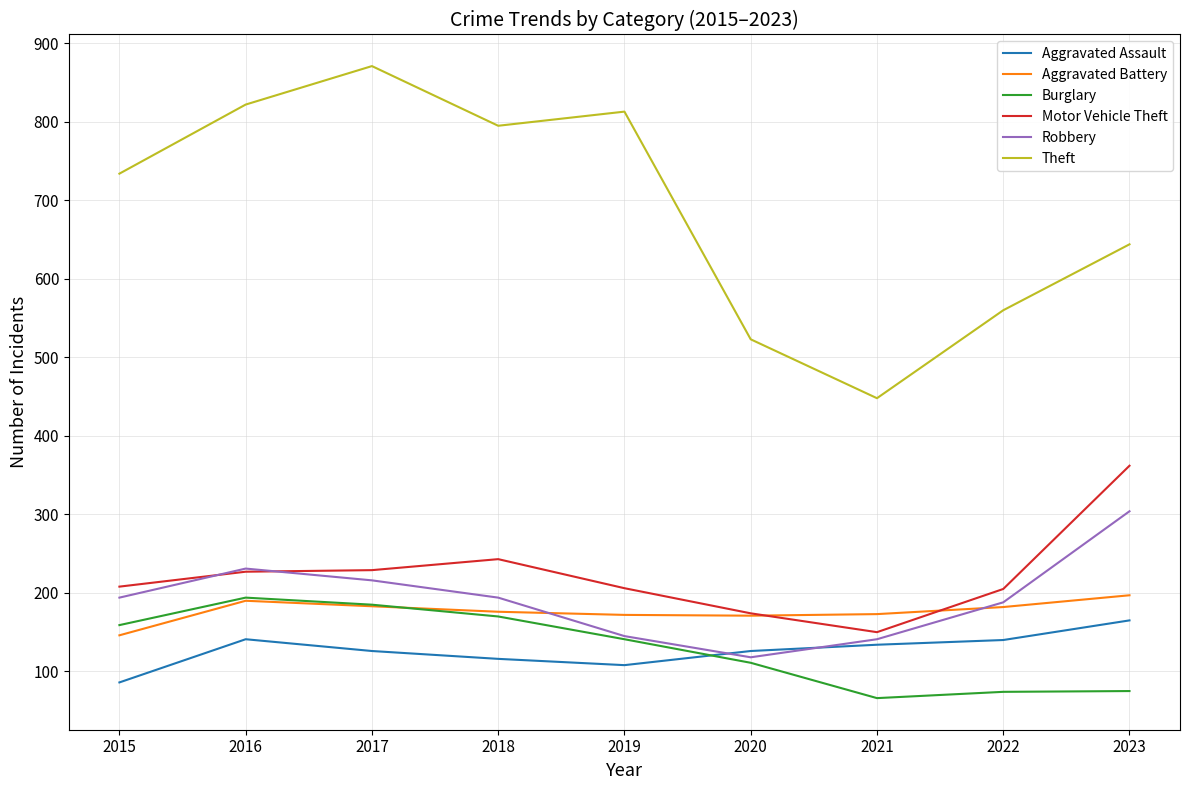

True or false: Aggravated Battery has a value of 146 at 2015.

True